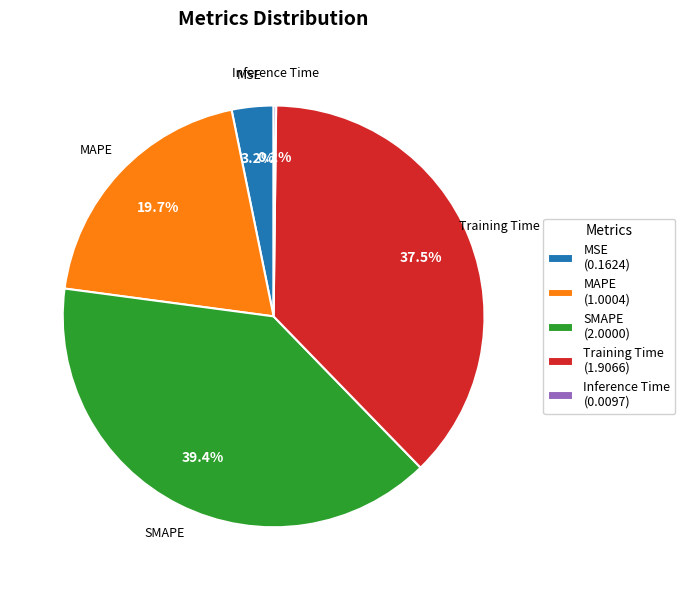

Is there a majority slice in this chart?

No